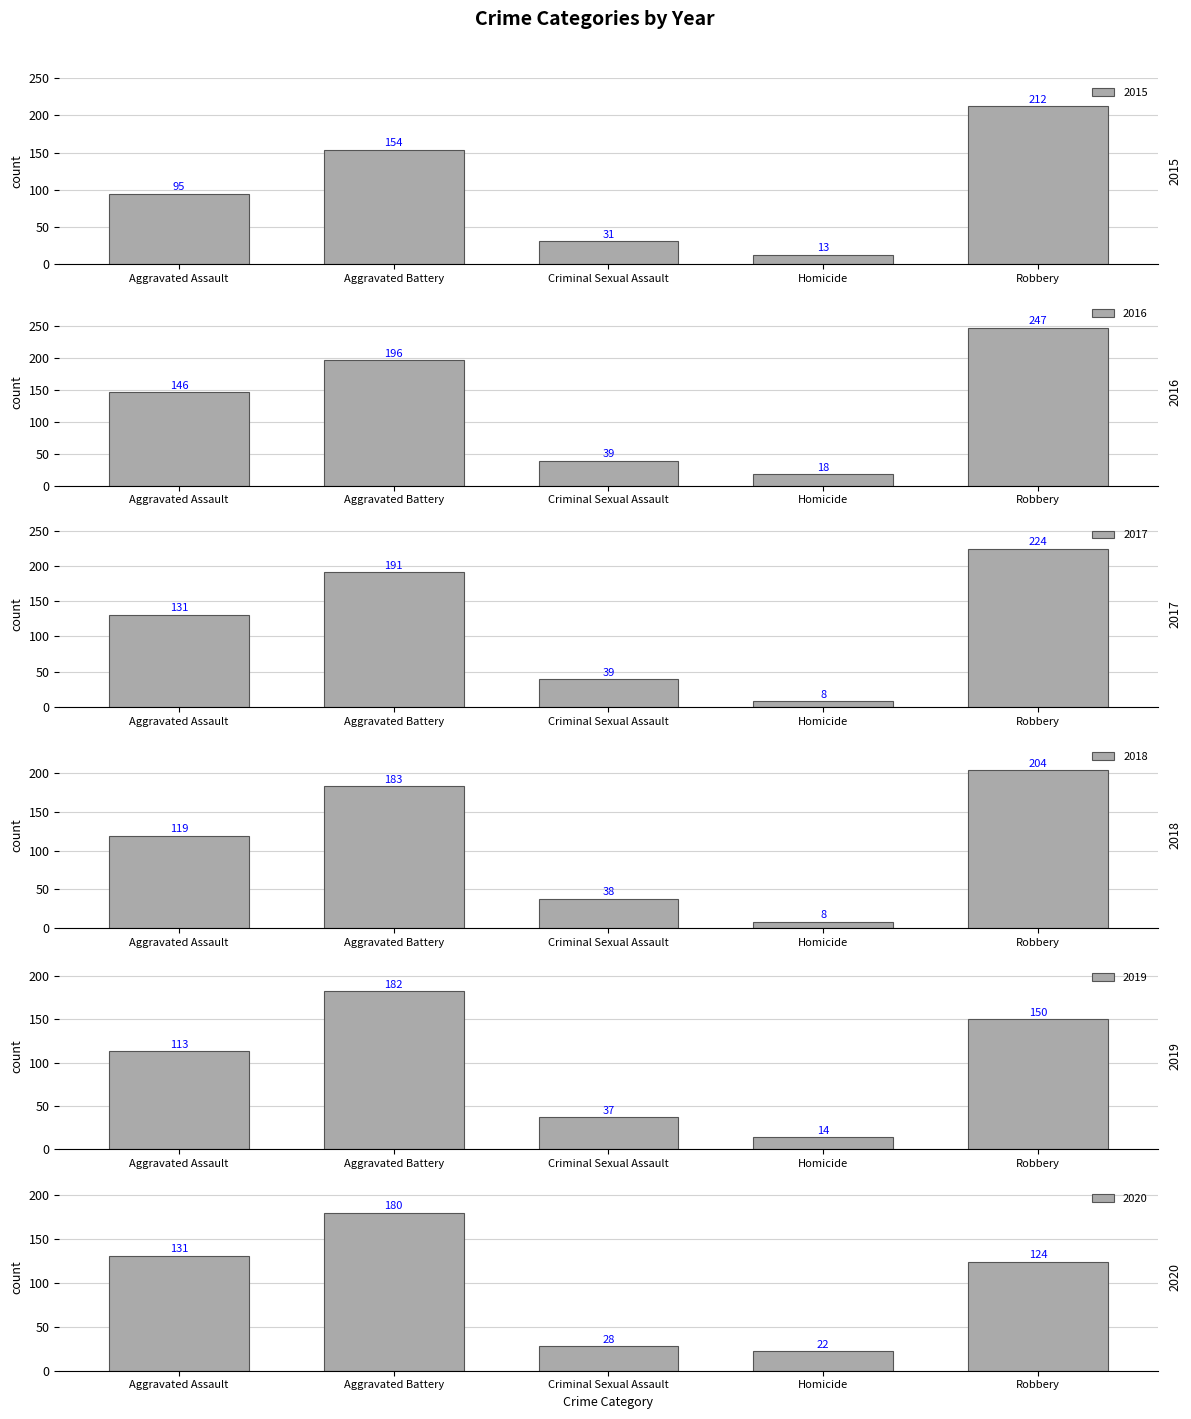

What is the difference between the 2020 values at Aggravated Battery and Homicide?

158